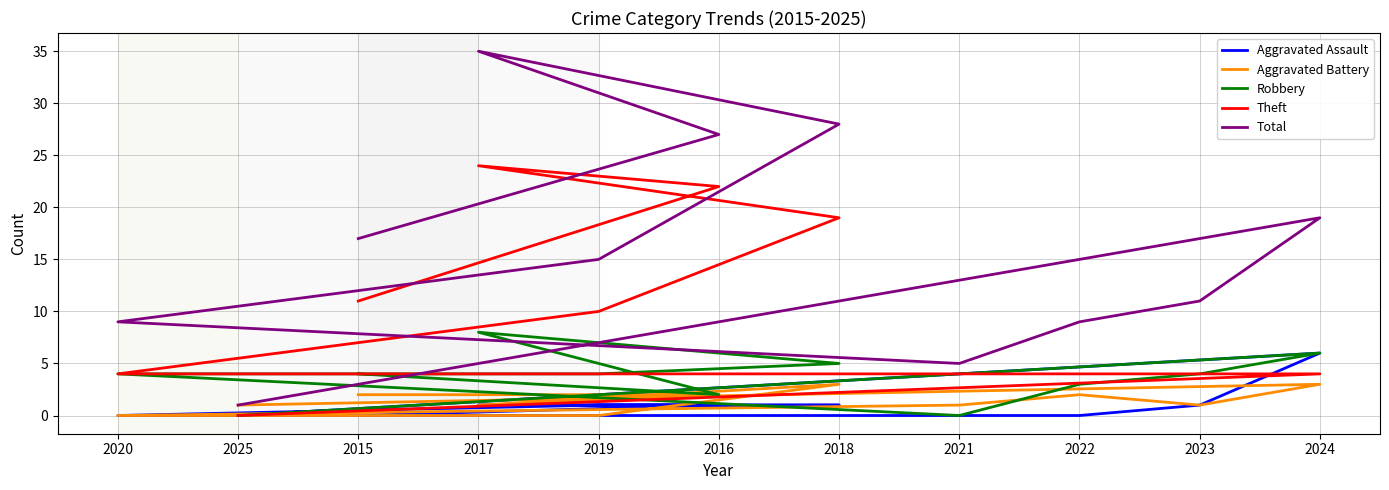

What value does the Aggravated Assault series have at 2019?

1